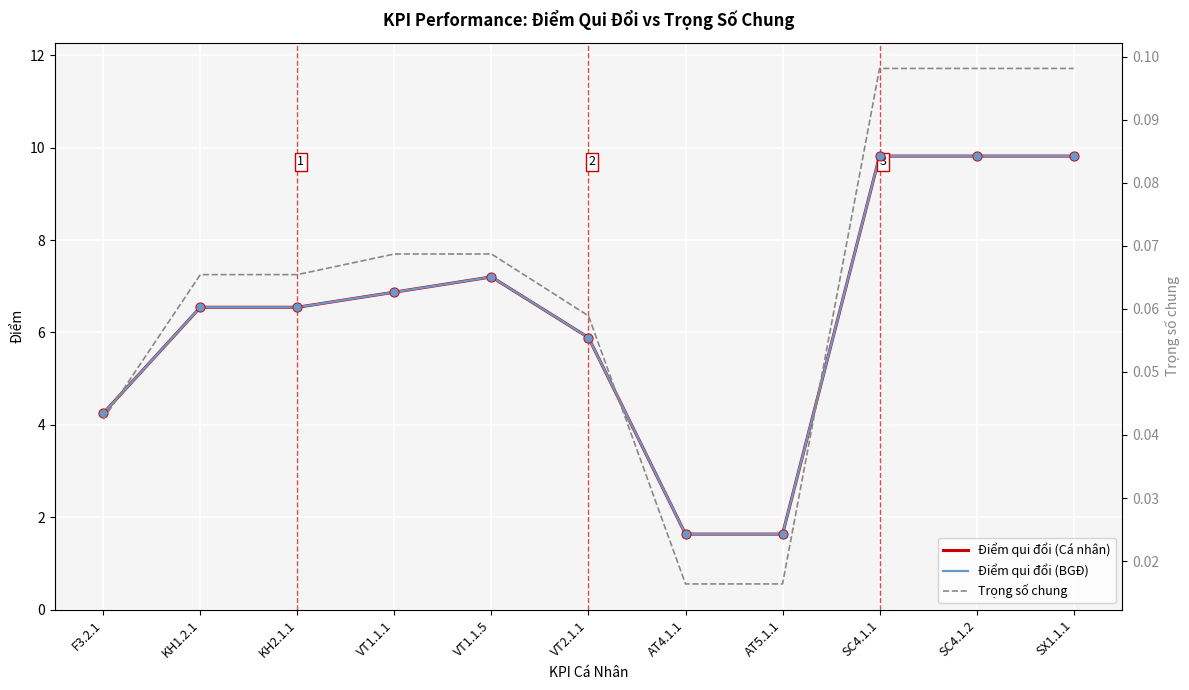

Which series contains the highest Y value?

Điểm qui đổi (Cá nhân)